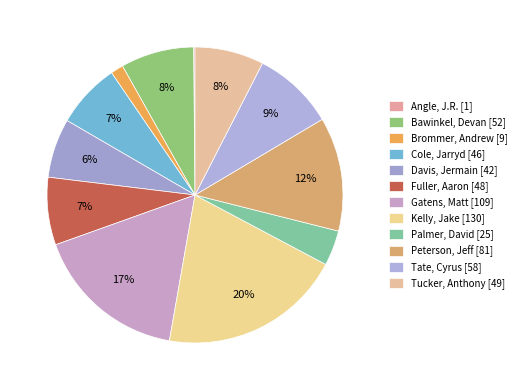

What percentage is the Cole, Jarryd slice, to the nearest percent?

7%